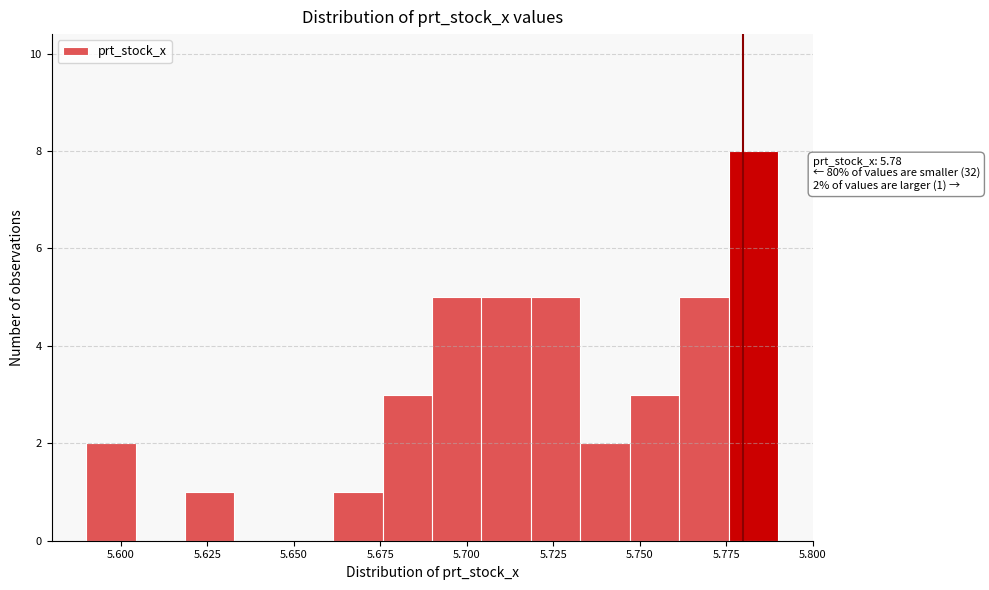

Around what value on the x-axis is the tallest bar? Give the approximate position of its centre, as read against the axis.

5.785